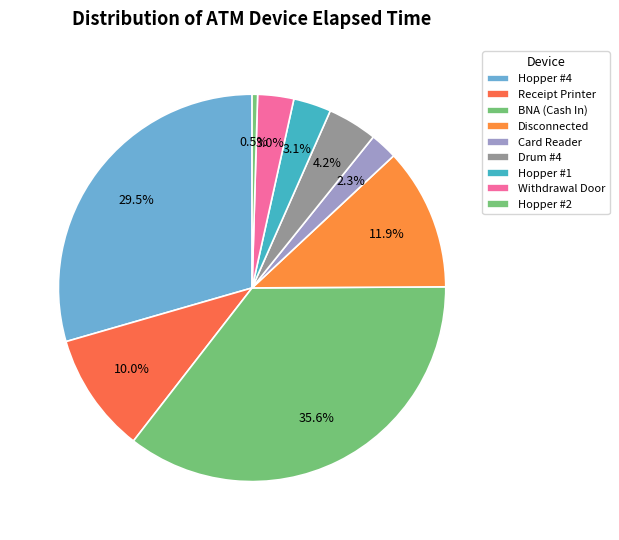

Which slice is the smallest?

Hopper #2